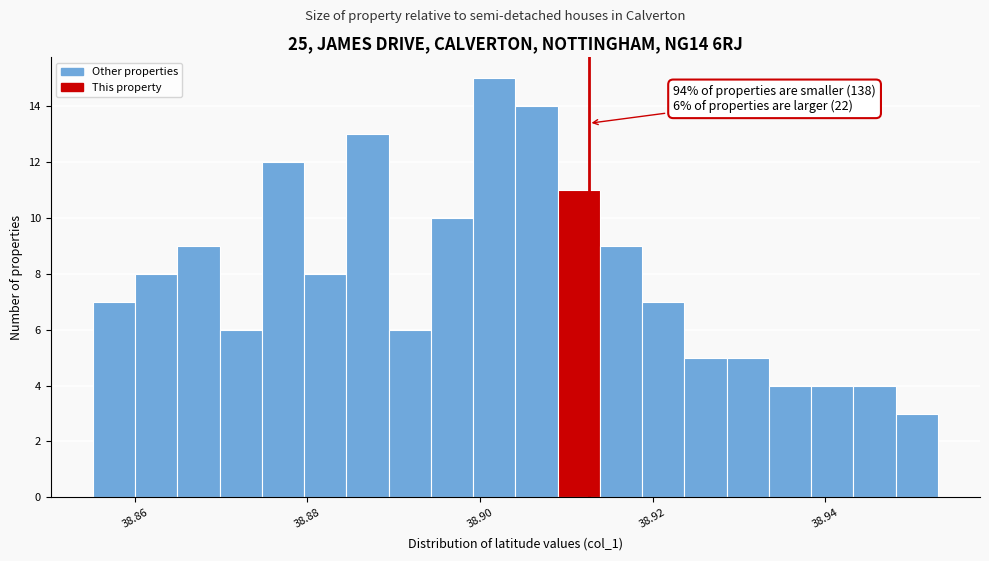

Read against the x-axis, roughly where is the centre of the tallest bar?

38.902